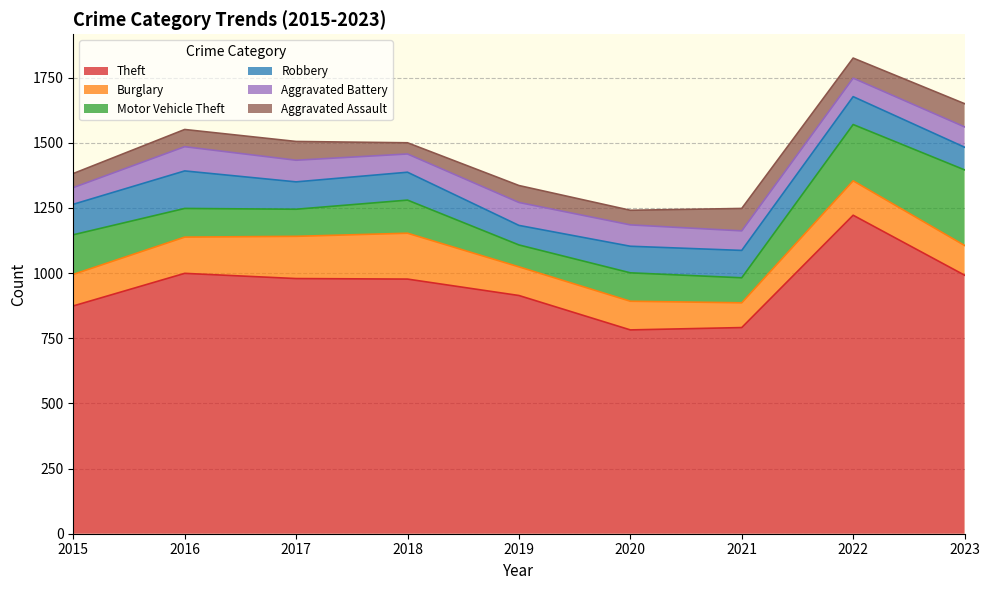

Reading left to right, what are all the values shown in this chart?

Theft: 874	999	979	977	914	782	791	1222	992
Burglary: 121	139	162	176	110	110	95	132	114
Motor Vehicle Theft: 152	110	104	127	84	109	96	216	290
Robbery: 117	144	105	107	75	102	105	107	87
Aggravated Battery: 64	93	83	70	88	82	75	71	78
Aggravated Assault: 54	66	72	43	65	56	86	77	89